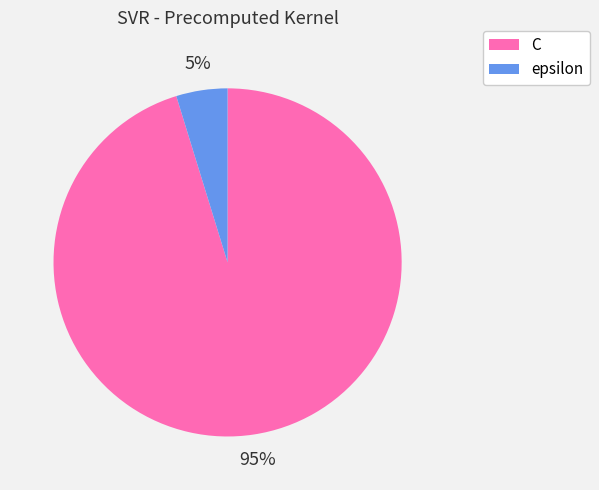

How many segments does this pie chart have?

2